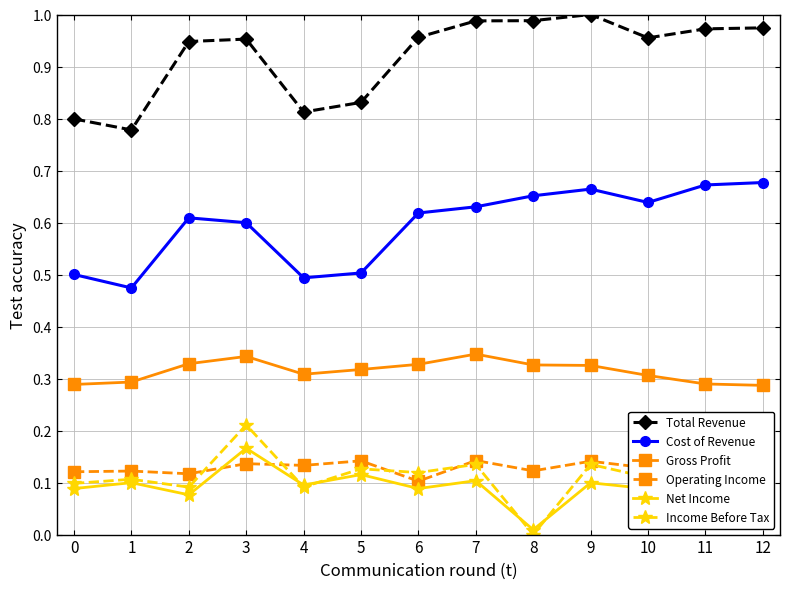

Which label corresponds to the smallest value in the chart?

8